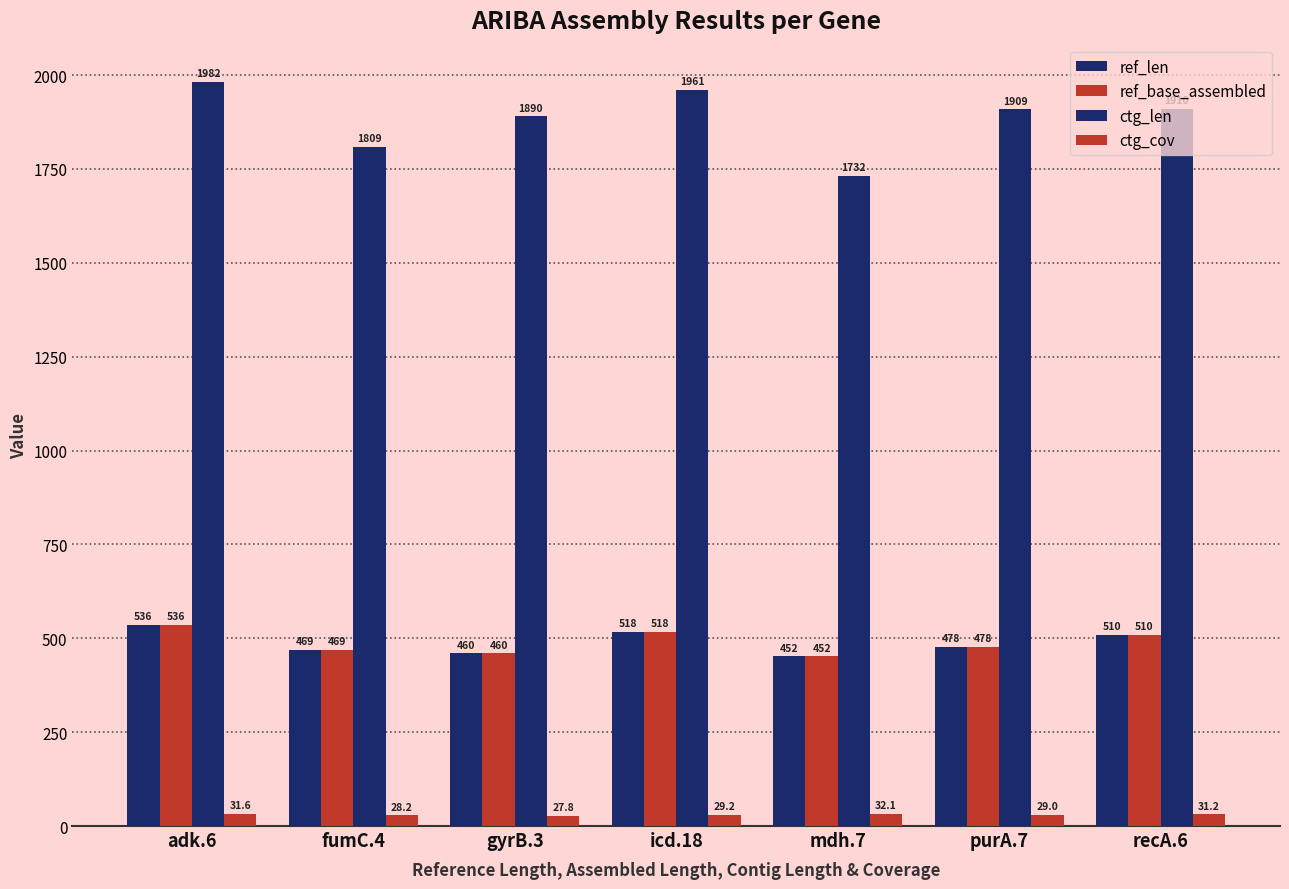

How many values in the ref_len series are below 478?

3